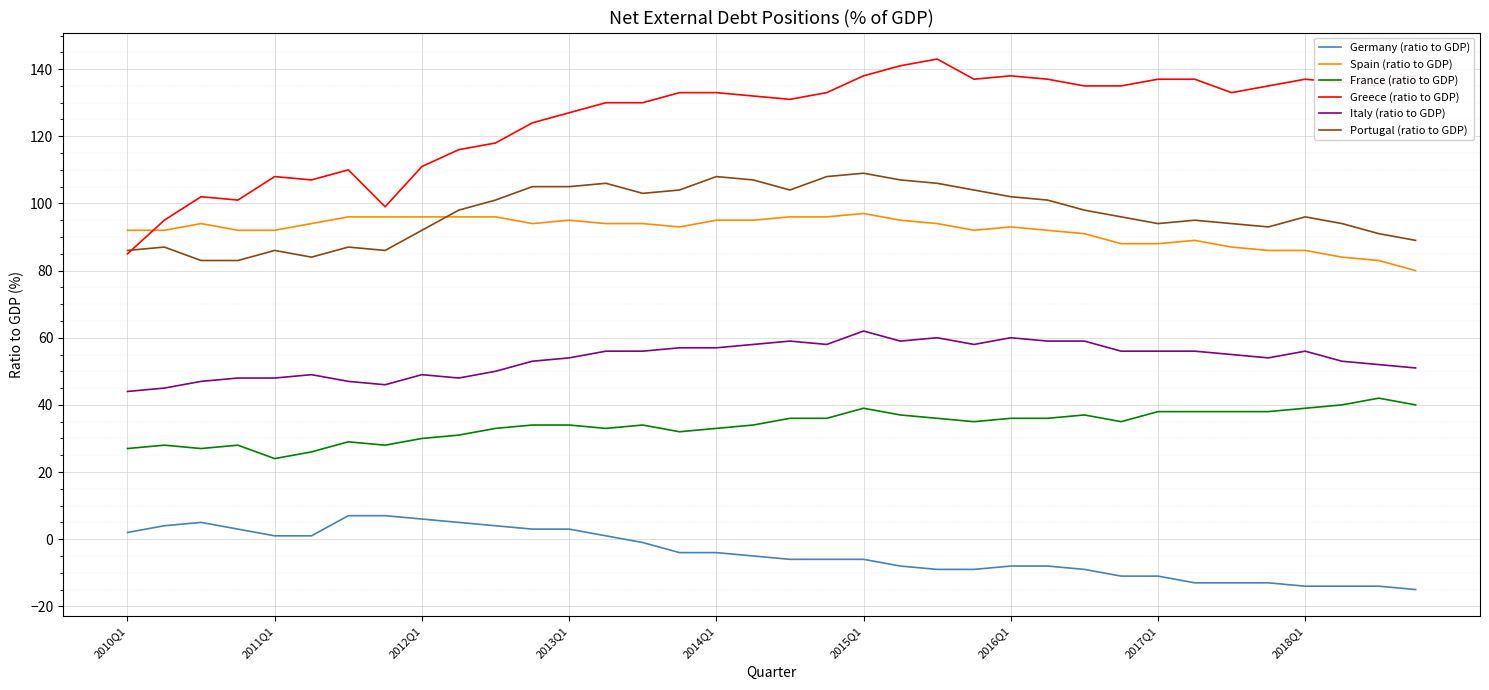

What is the greatest value displayed?

143